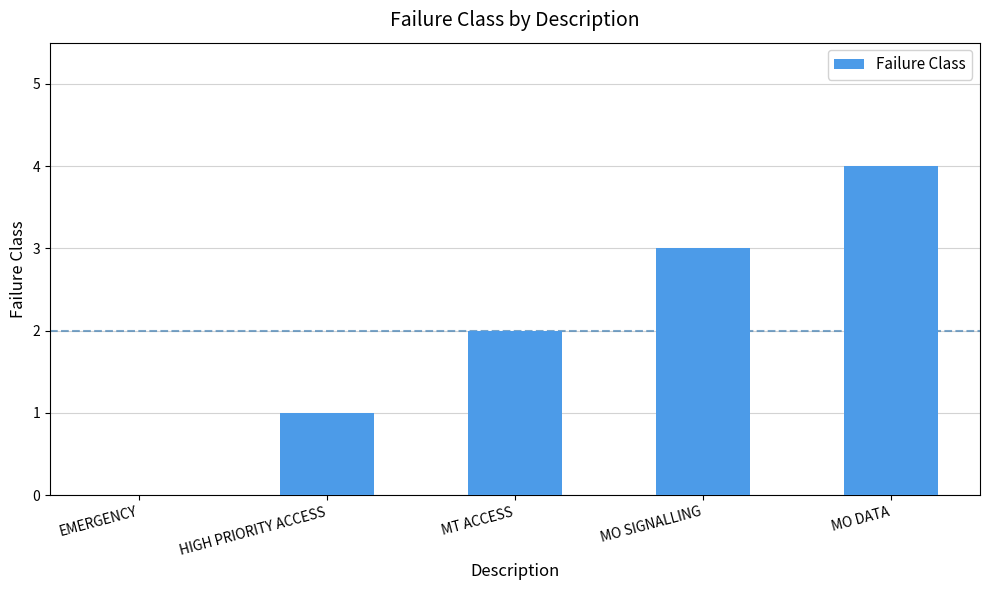

What is the change in value from EMERGENCY to MO DATA?

+4